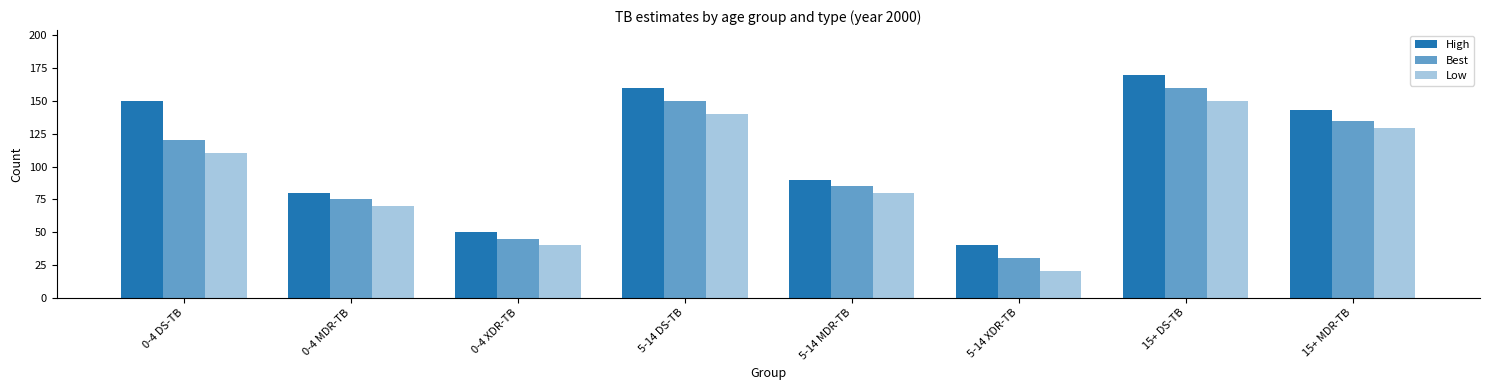

At which category is the sum across all series the highest?

15+ DS-TB